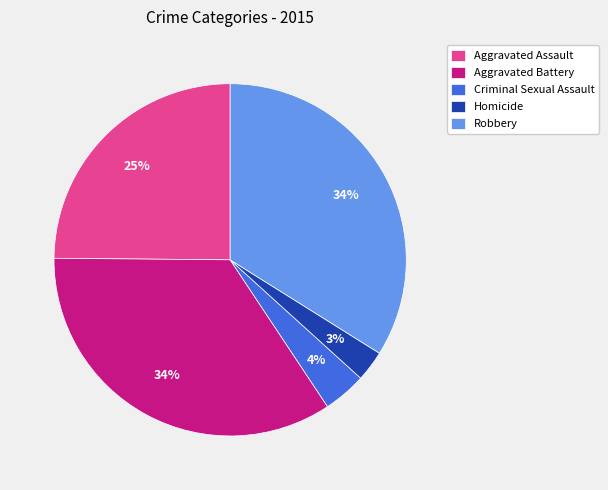

Which category has the smallest portion of the pie?

Homicide